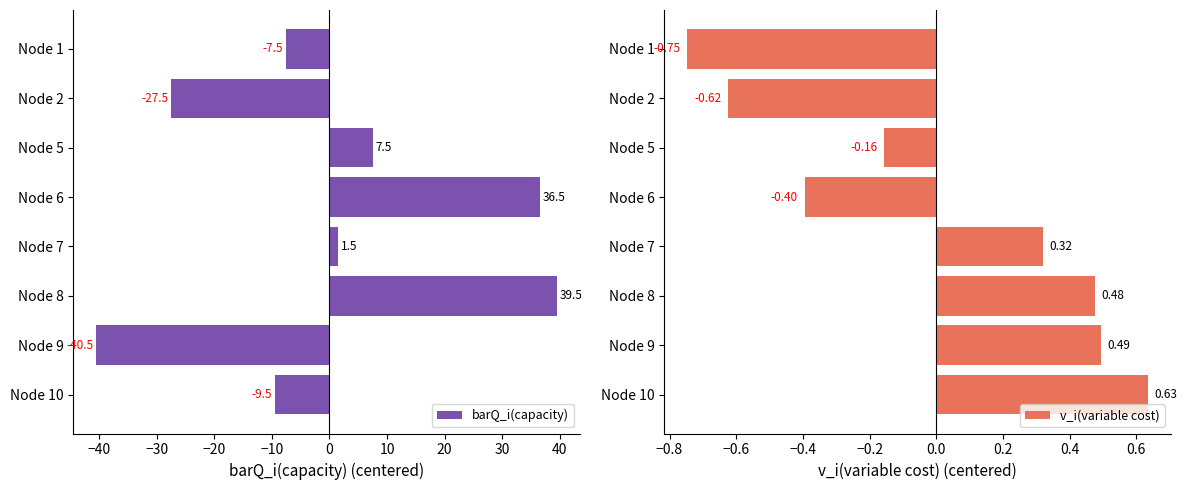

What is the difference between the maximum and minimum values in the v_i(variable cost) series?

1.4